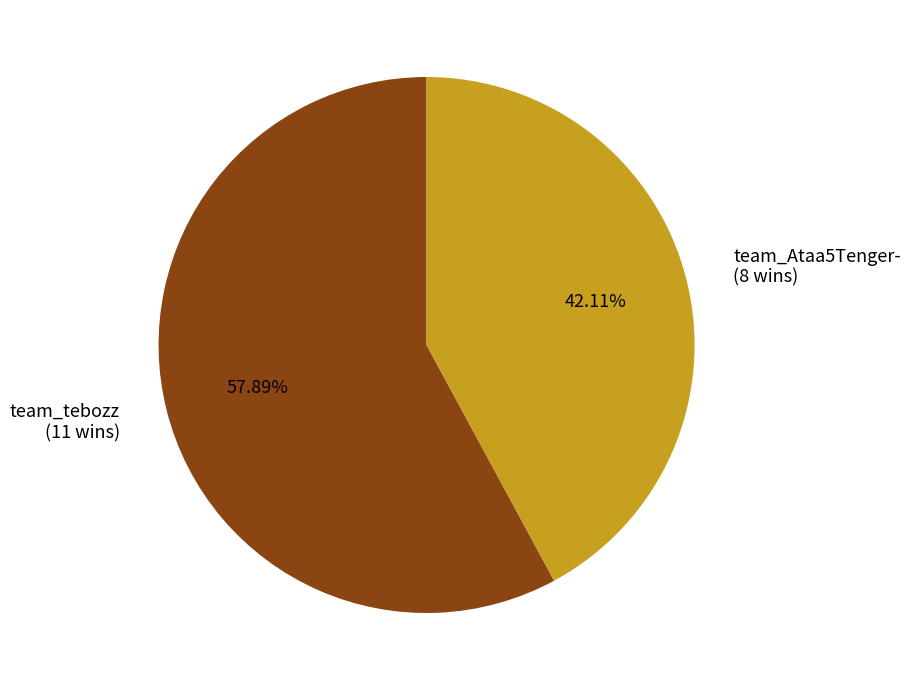

To the nearest percent, what is the difference between the largest and smallest slice percentages?

16%